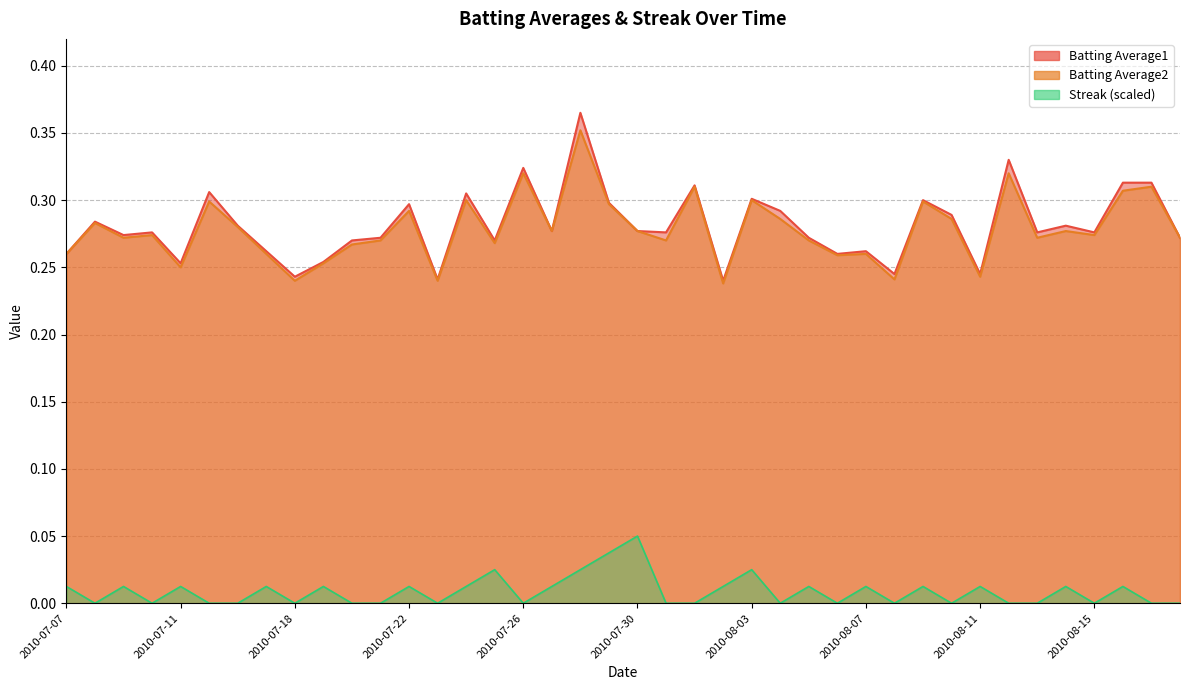

Is it true that Streak equals 0.0 at 2010-08-06?

True